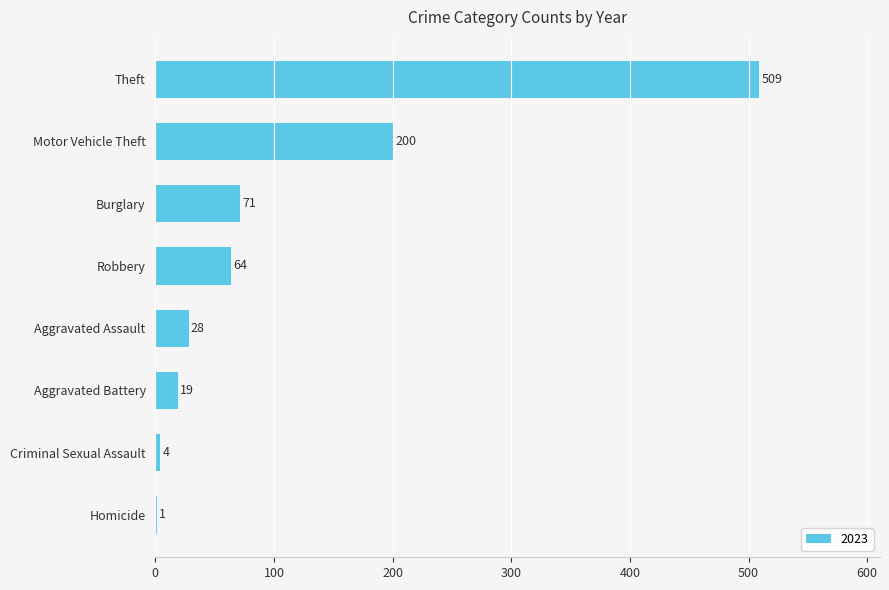

Between Aggravated Battery and Motor Vehicle Theft, which is larger?

Motor Vehicle Theft